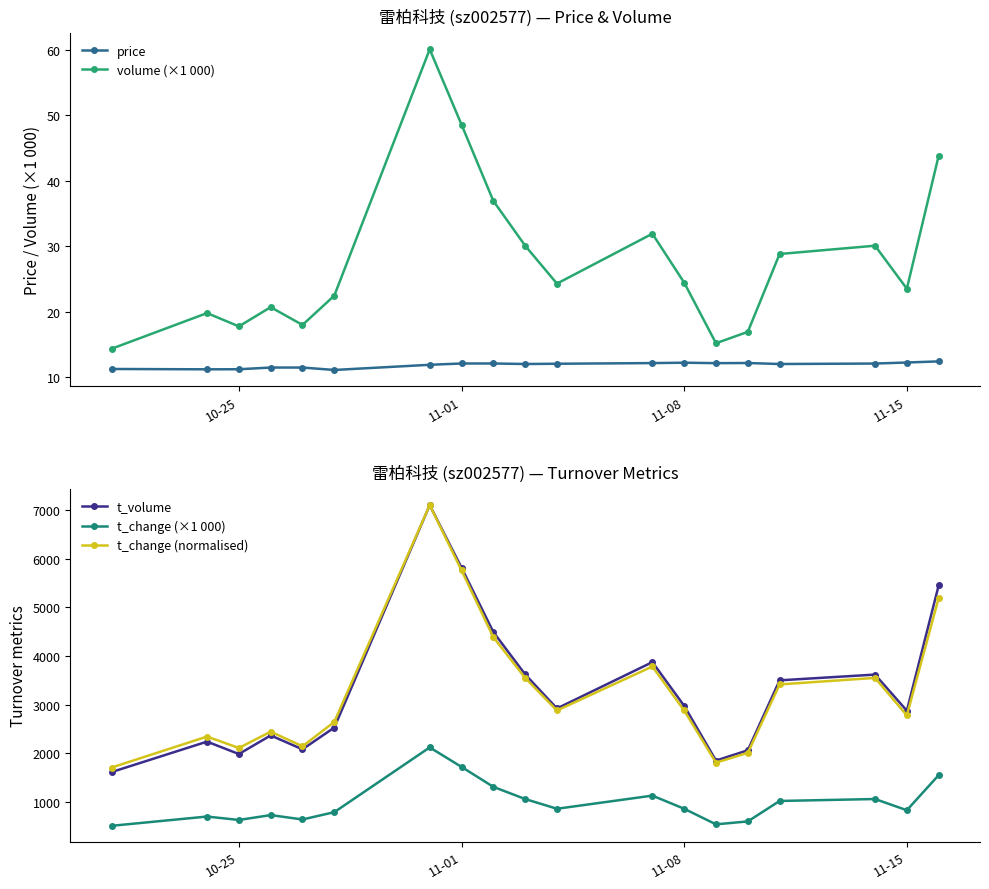

At how many categories does at least one series exceed 4831?

3